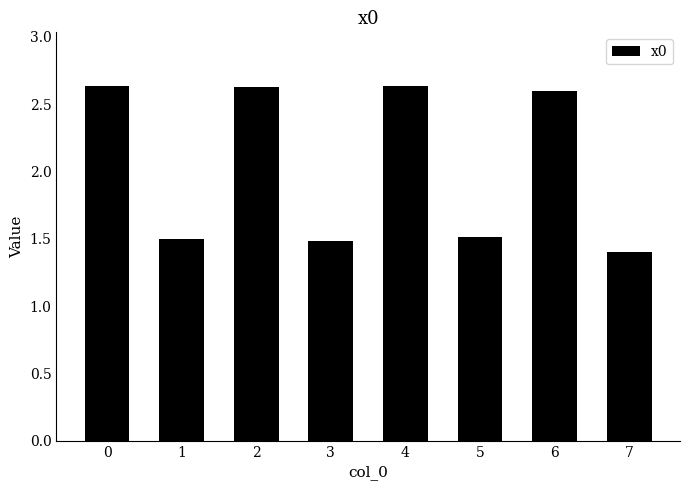

What is the sum of the values at 3 and 0?

4.1